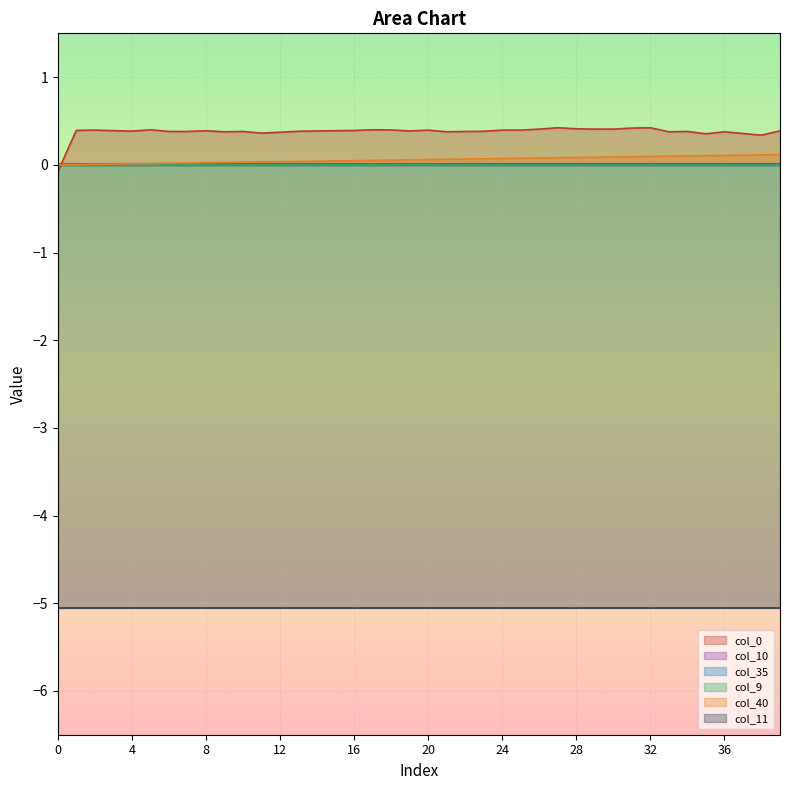

Is it true that col_10 equals 0.0 at 32?

True